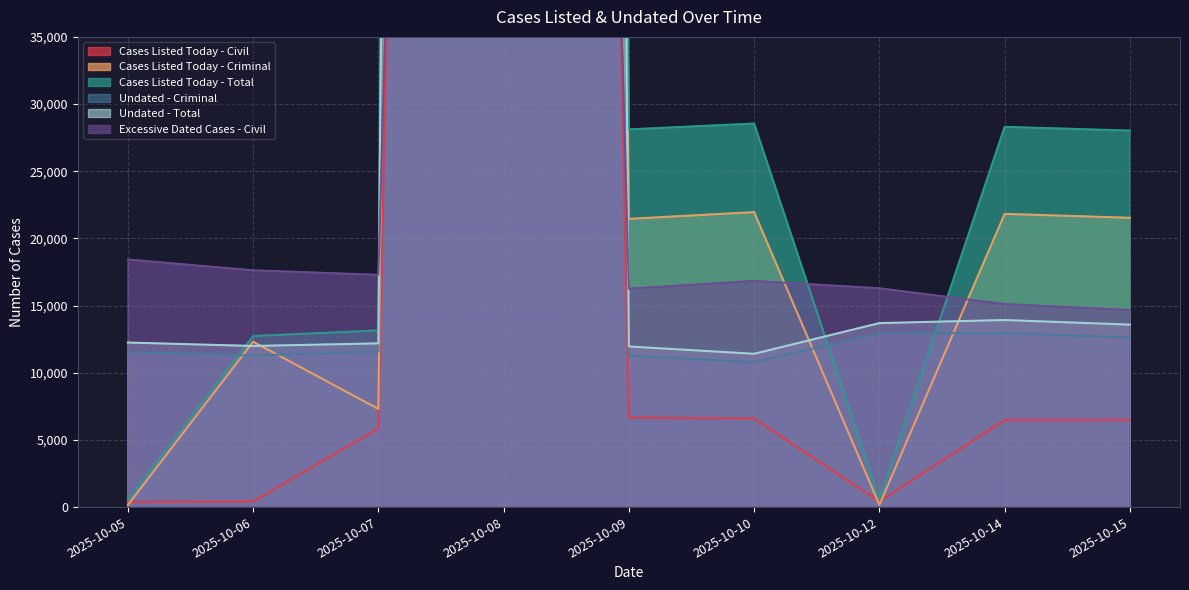

True or false: Cases Listed Today - Total and Cases Listed Today - Criminal cross at least once.

False